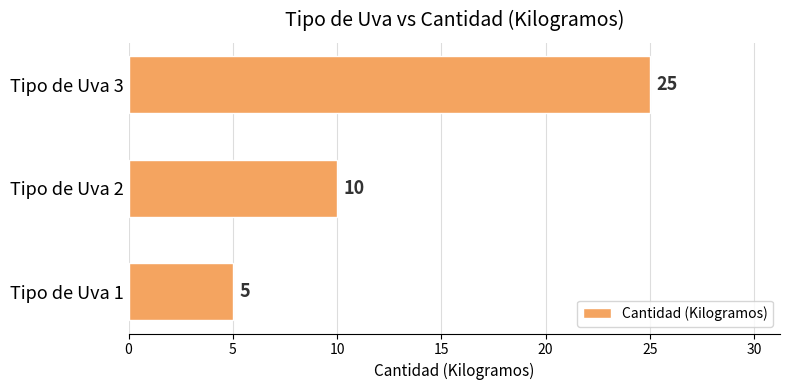

How many values are between 5 and 25?

3